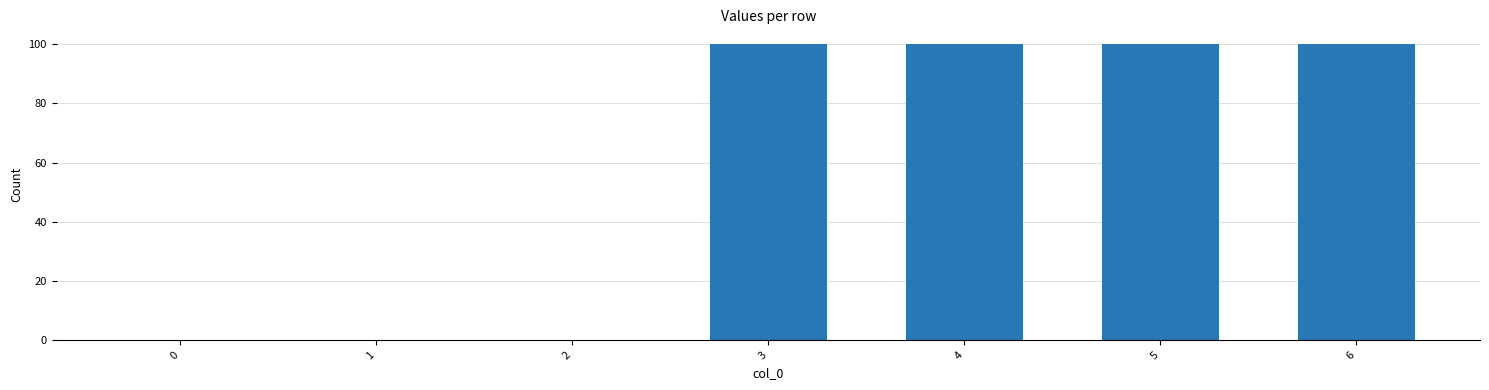

Is it true that the value at 5 is 100?

True